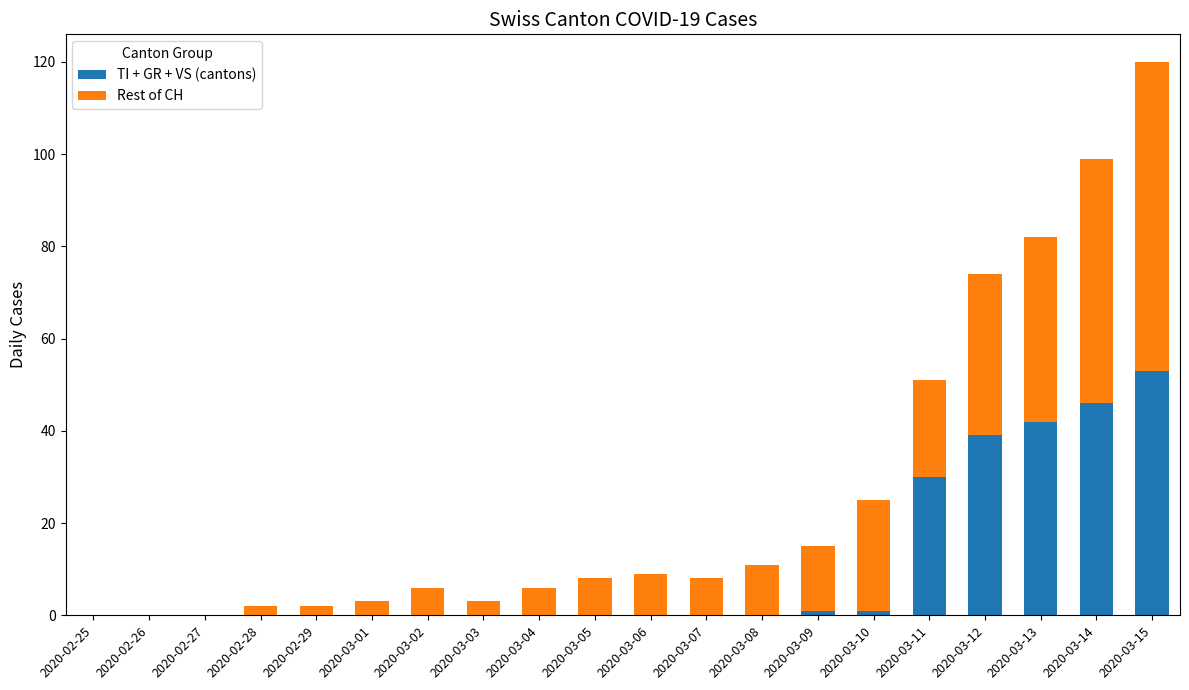

Is it true that TI + GR + VS (cantons) equals 0 at 2020-03-05?

True